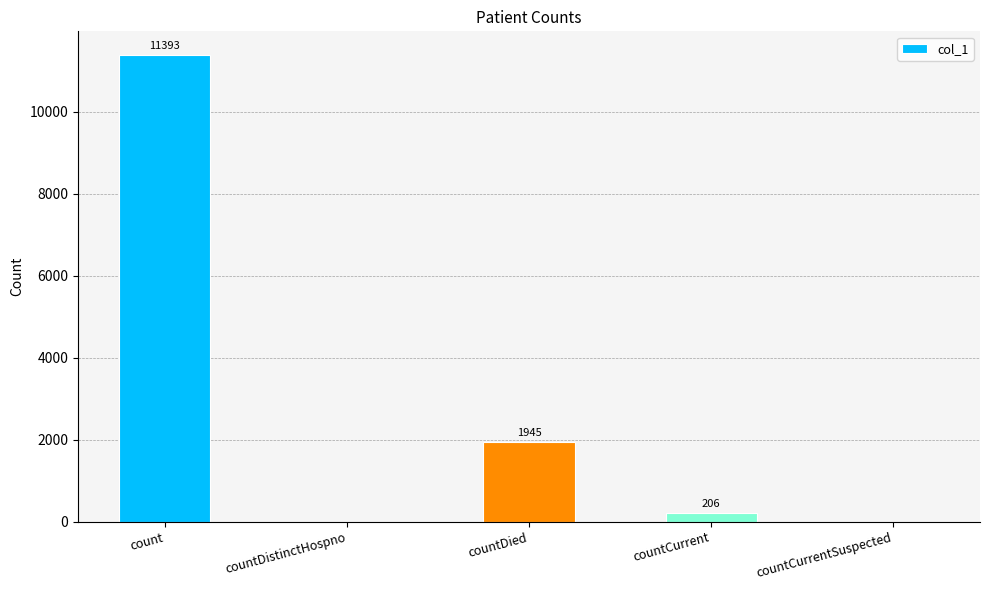

Which label corresponds to the largest value in the chart?

count